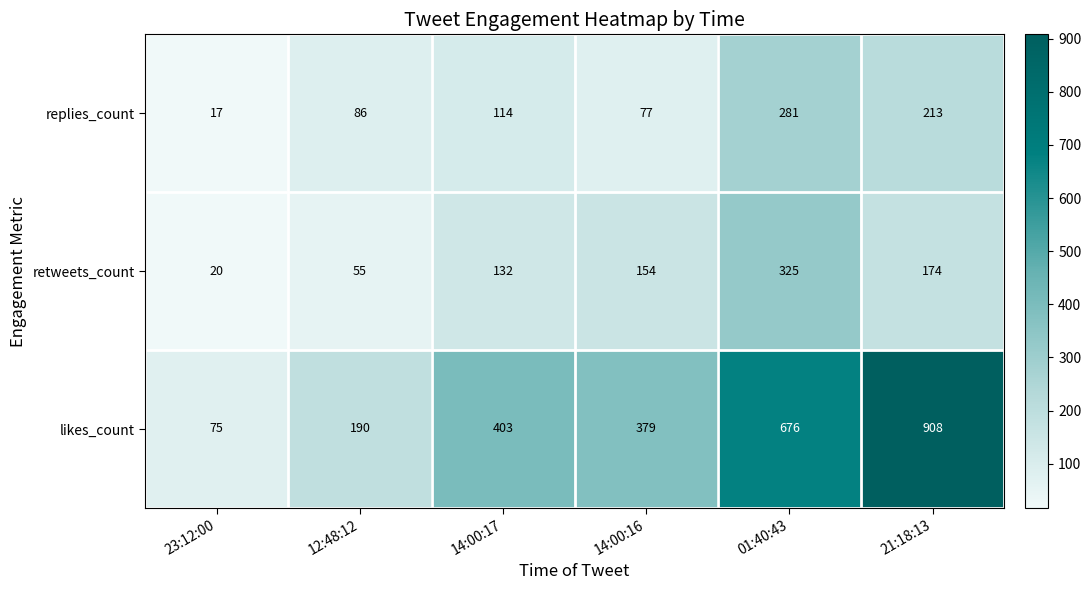

Reading left to right, extract all data points from this chart.

replies_count: 23:12:00=17	12:48:12=86	14:00:17=114	14:00:16=77	01:40:43=281	21:18:13=213
retweets_count: 23:12:00=20	12:48:12=55	14:00:17=132	14:00:16=154	01:40:43=325	21:18:13=174
likes_count: 23:12:00=75	12:48:12=190	14:00:17=403	14:00:16=379	01:40:43=676	21:18:13=908